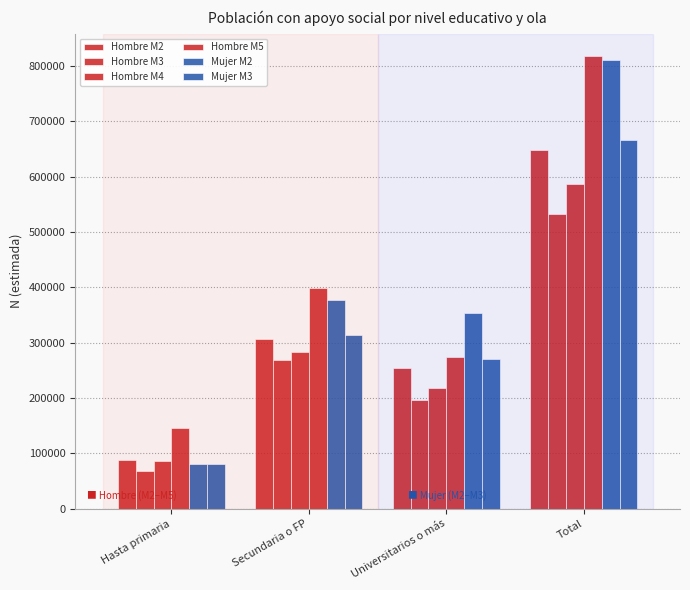

At which category is the sum across all series the highest?

Total